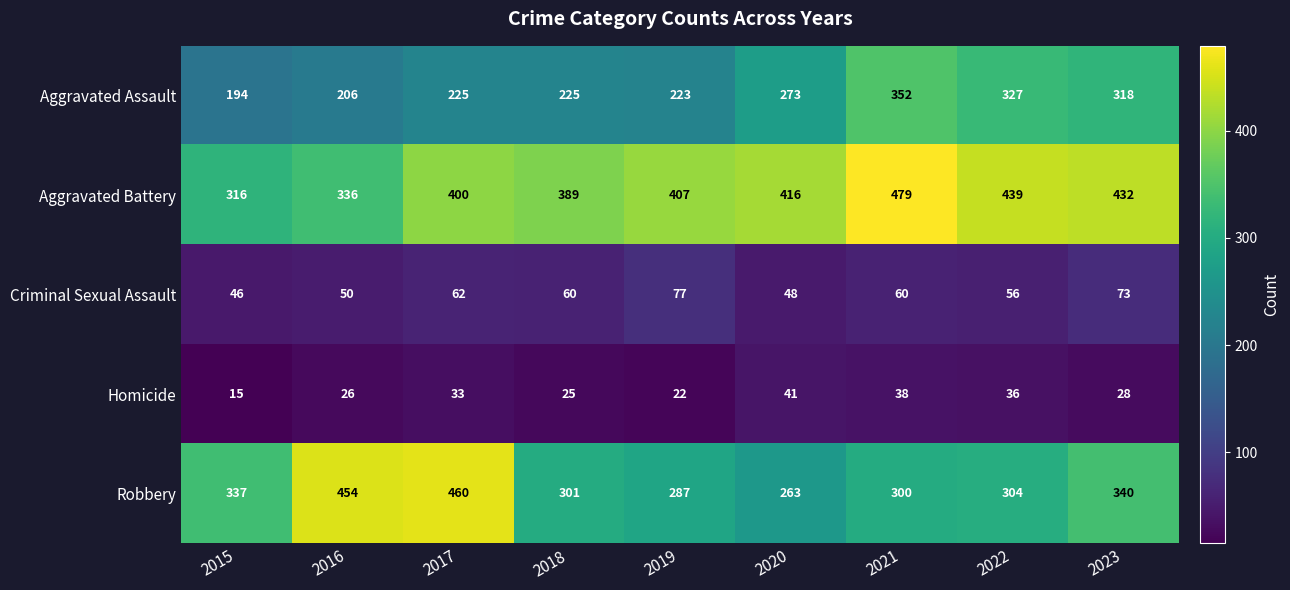

Which series has the largest total across all categories?

Aggravated Battery